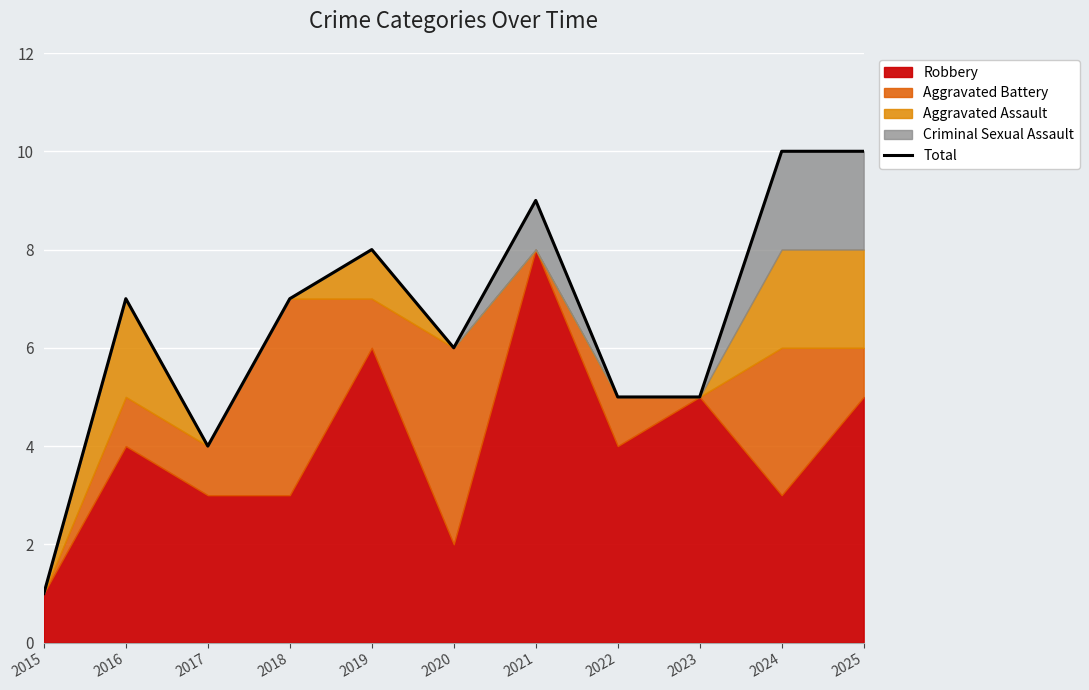

Is it true that the value at 2025 is 15?

False